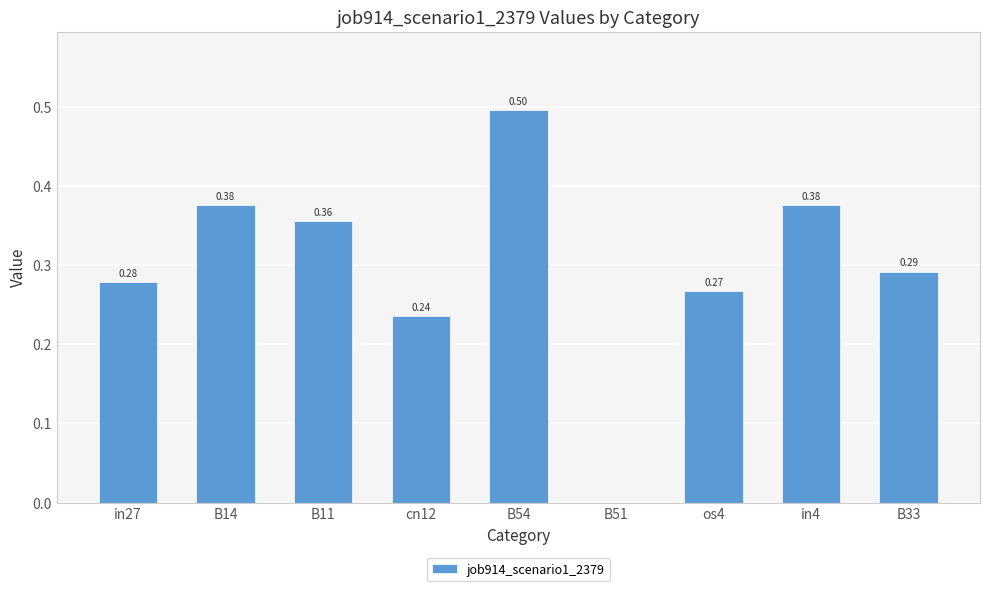

What is the difference between the values at in4 and os4?

0.1